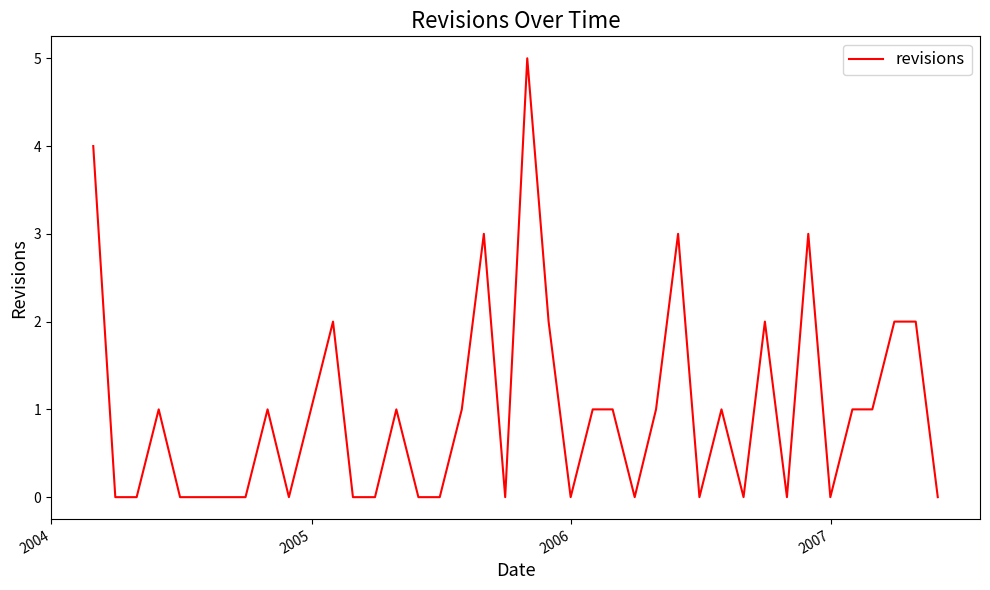

How many series are shown in this chart?

1